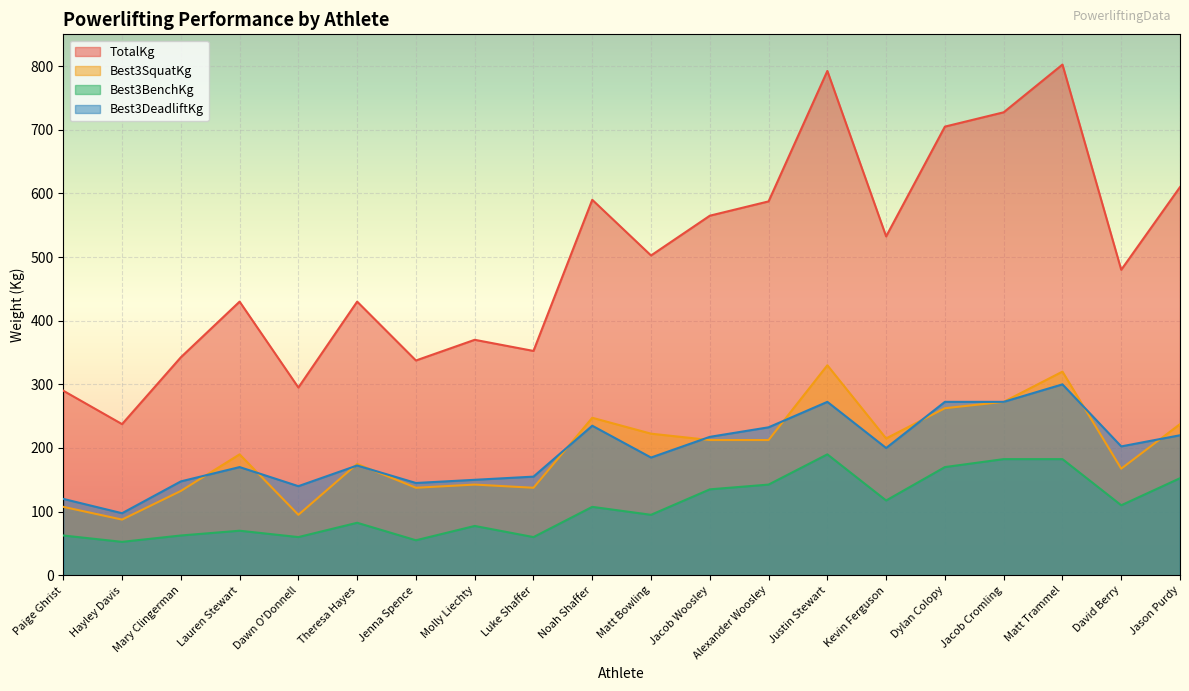

Which category has the highest value in the Best3BenchKg series?

Justin Stewart